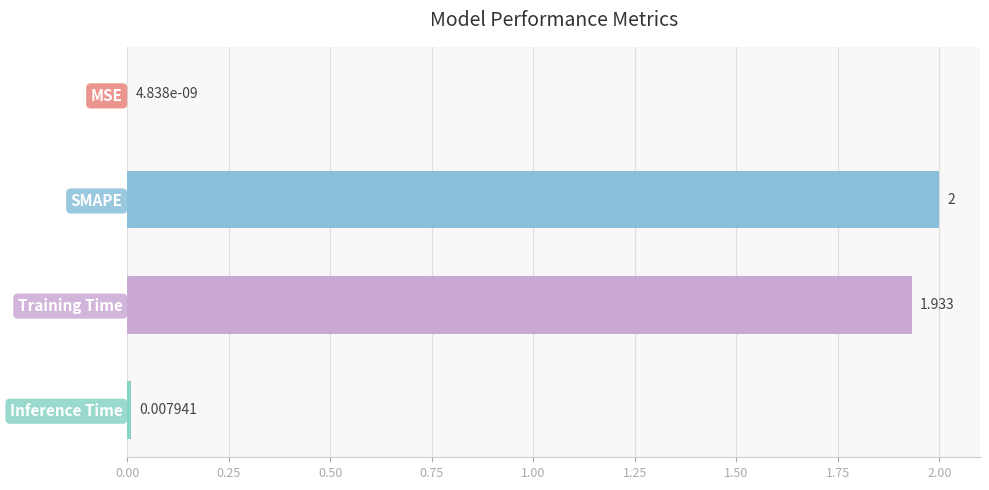

Does the chart contain stacked bars?

No